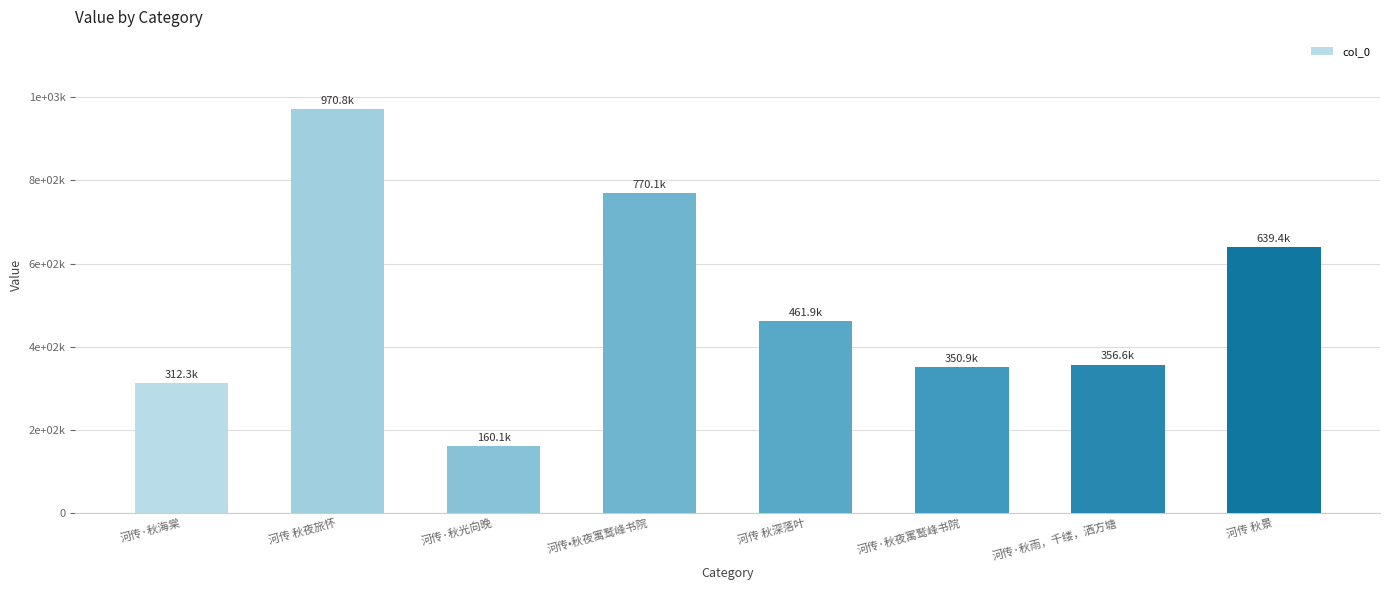

Which has a higher value, 河传·秋夜寓鹫峰书院 or 河传·秋海棠?

河传·秋夜寓鹫峰书院